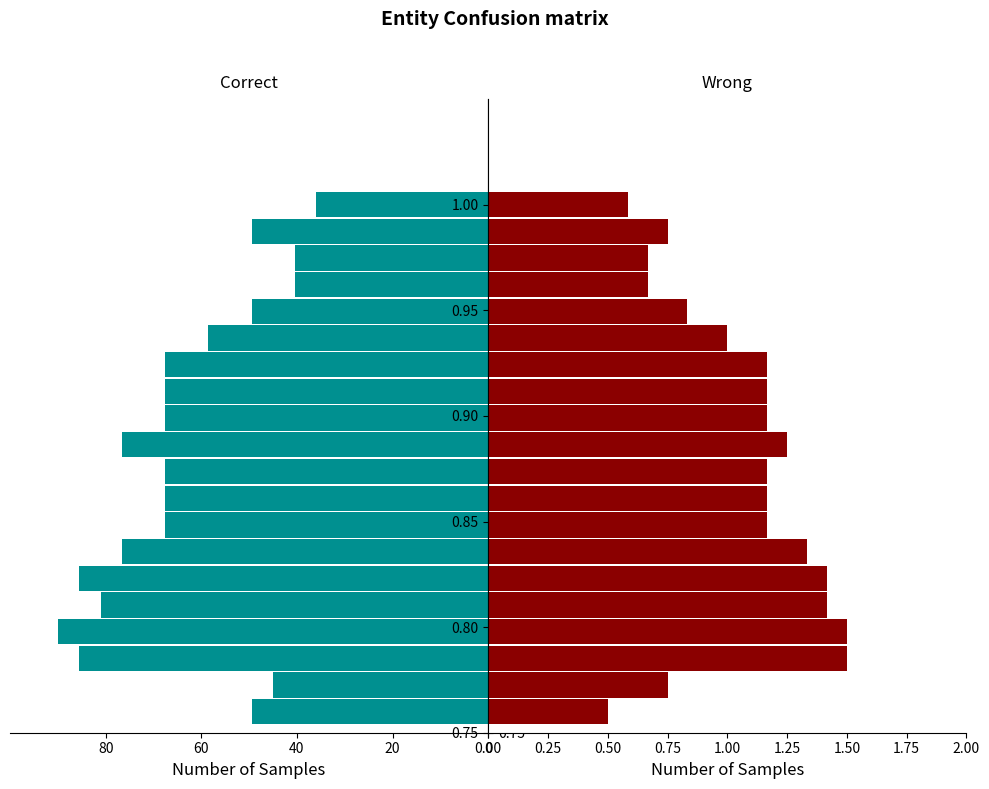

True or false: Wrong has a value of 1.1 at 18.

False